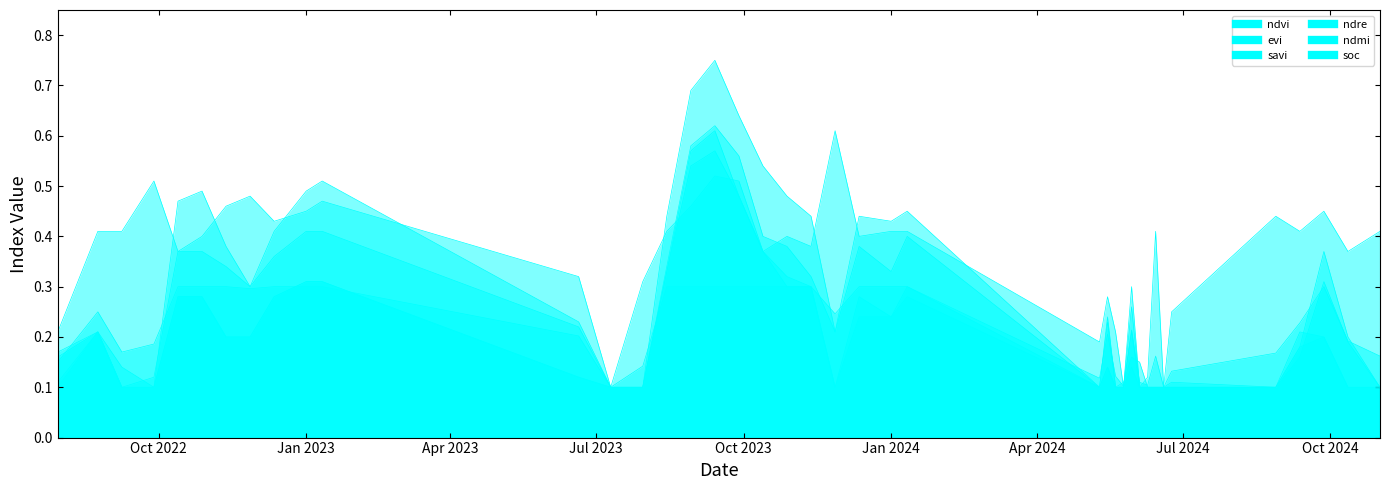

Does the chart display data point markers on the line(s)?

No